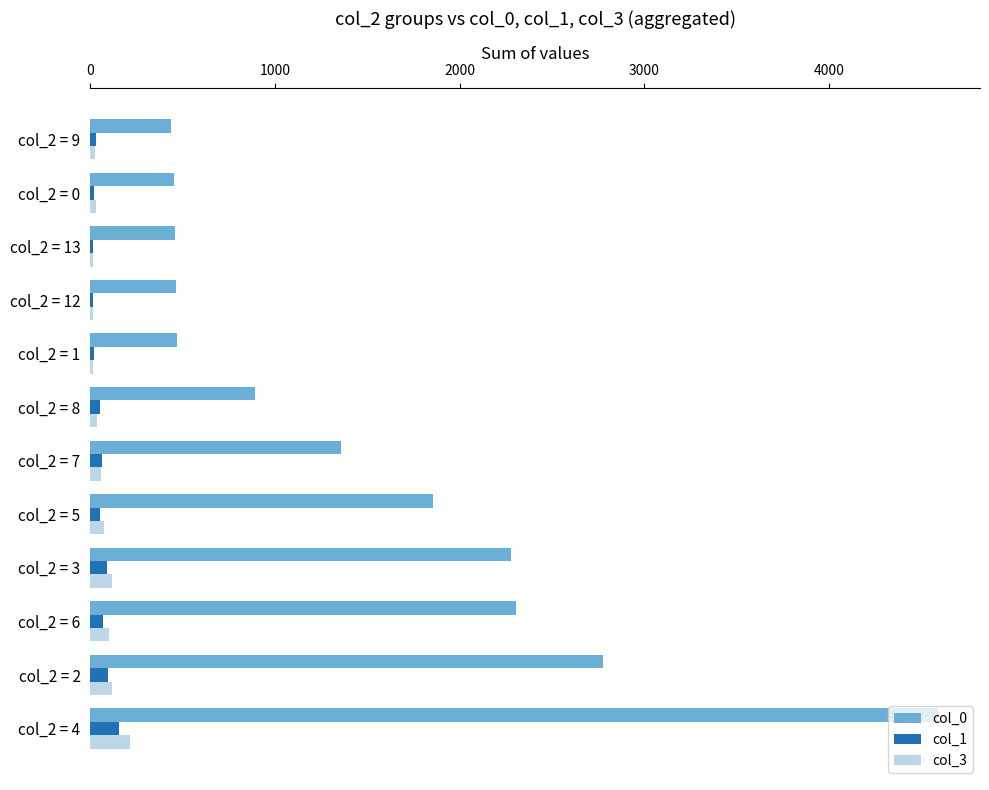

At which label does col_3 reach its peak?

col_2 = 4